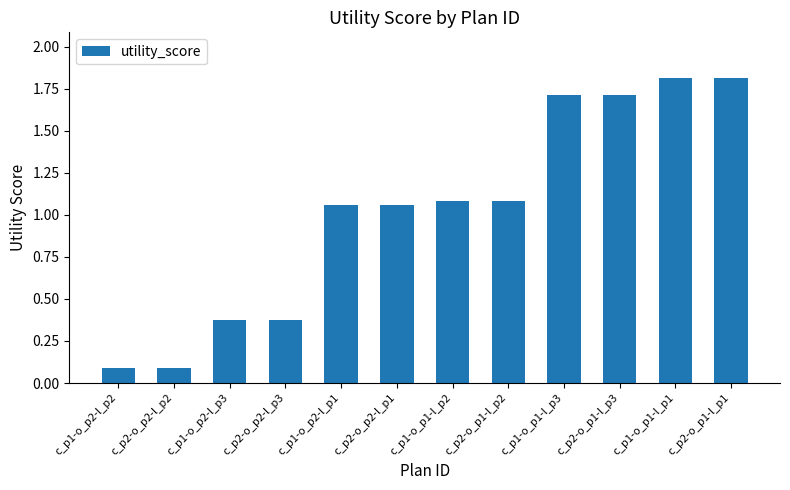

What is the value of the 1st bar from the left?

0.1